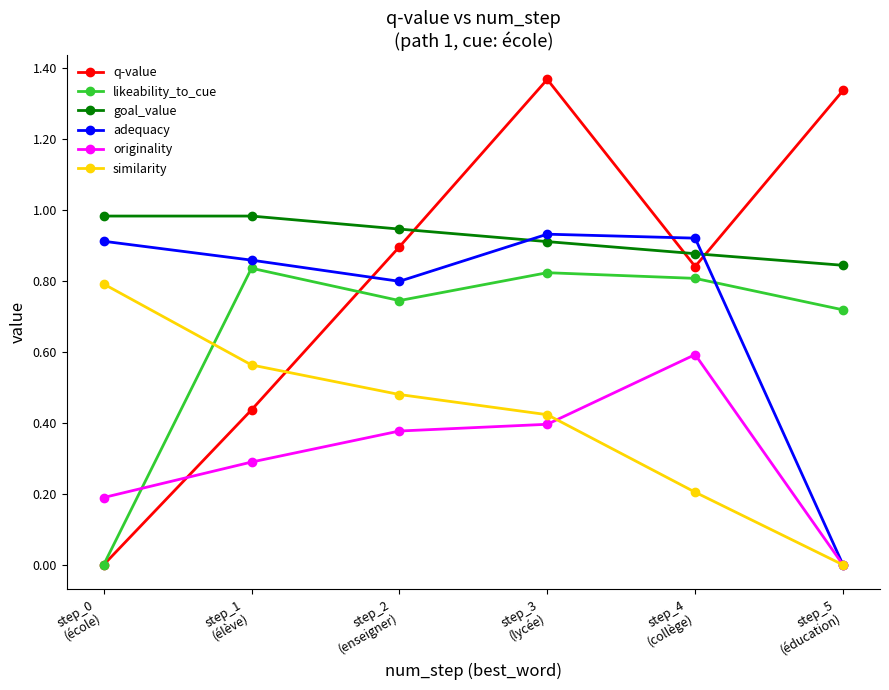

What are all the series names shown in the legend?

q-value, likeability_to_cue, goal_value, adequacy, originality, similarity